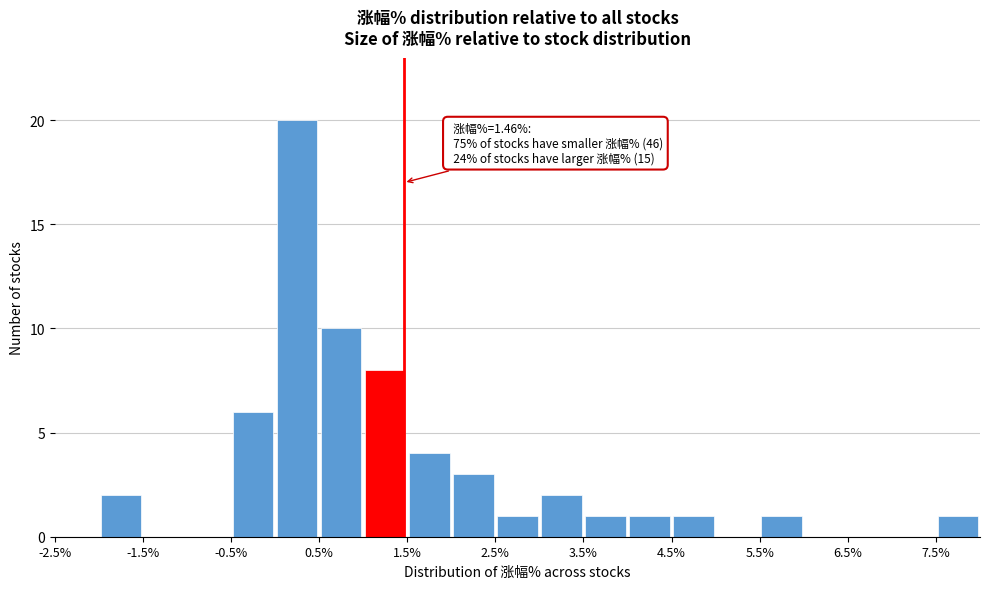

Over which range of the x-axis is the bar tallest?

0.0 to 0.5